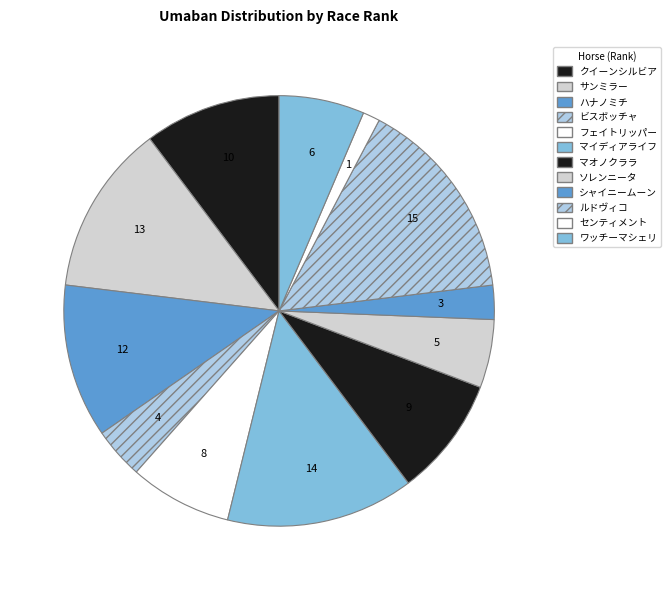

To the nearest percent, what is the difference between the largest and smallest slice percentages?

14%